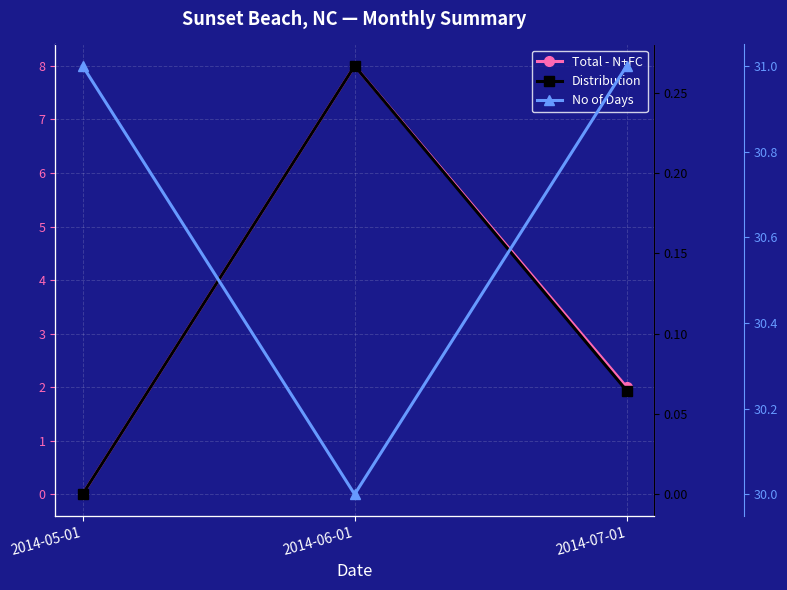

Reading left to right, list all the values displayed in this chart.

Total - N+FC: 0.0	8.0	2.0
Distribution: 0.0	0.3	0.1
No of Days: 31.0	30.0	31.0